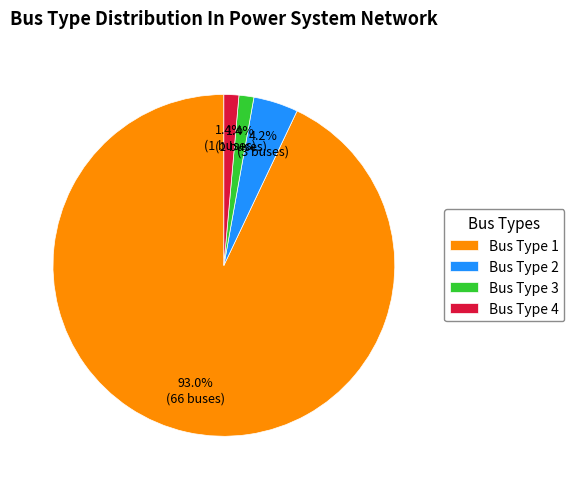

Combined, do Bus Type 1 and Bus Type 4 account for over 50%?

Yes